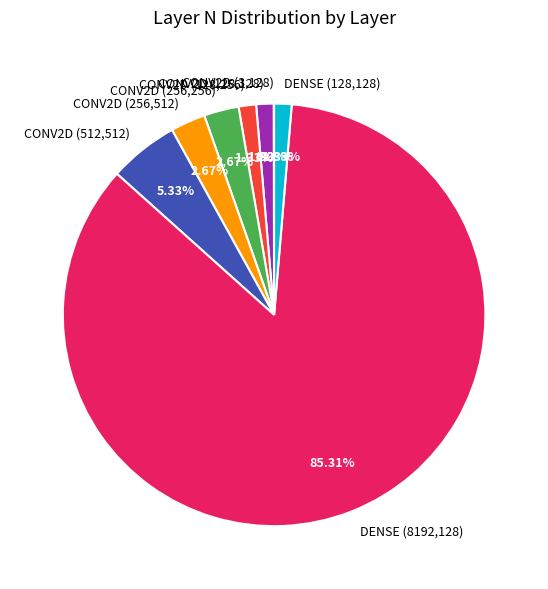

What percentage is the DENSE (8192,128) slice, to the nearest percent?

85%